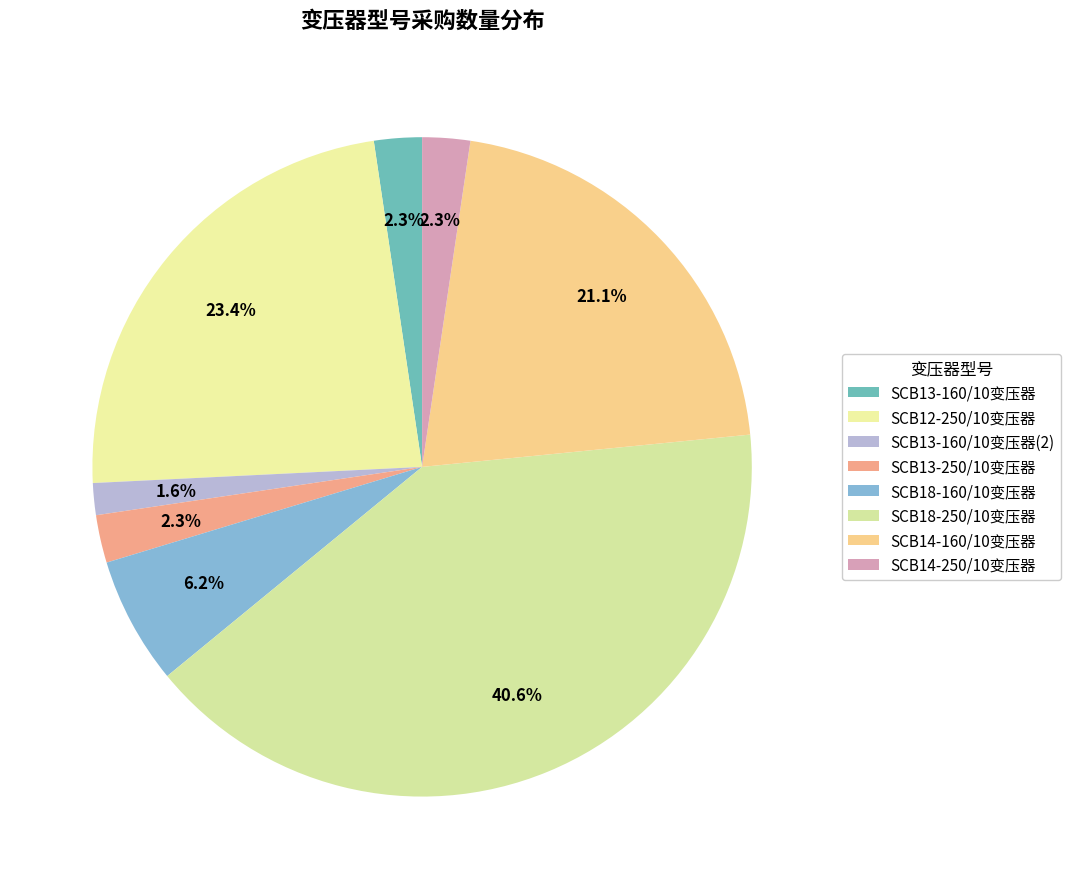

To the nearest percent, what is the difference between the SCB18-160/10变压器 and SCB18-250/10变压器 slice percentages?

34%